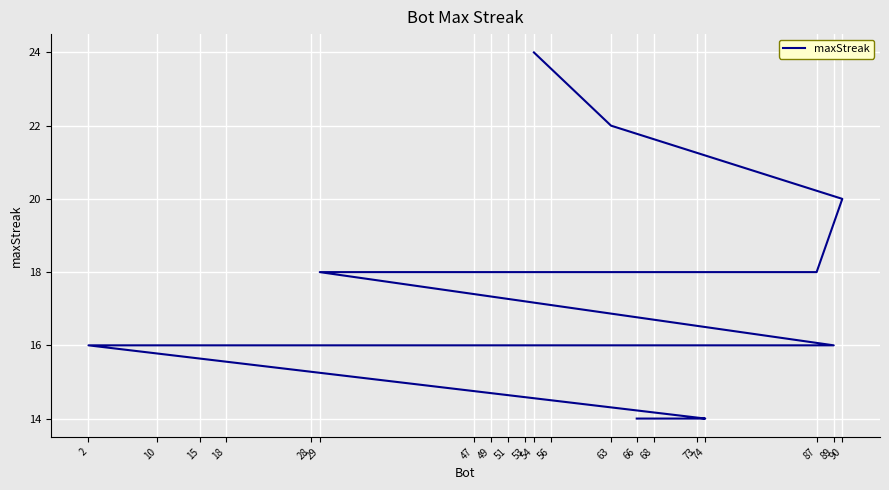

At which category does the chart reach its minimum across all series?

74